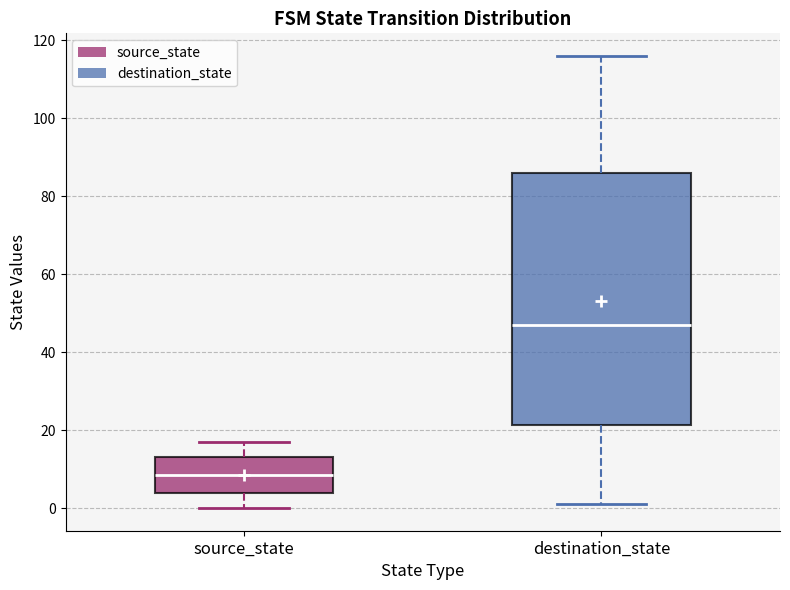

Reading left to right, read every box against the y-axis: the position of its median line, the range the box covers, and the ends of its whiskers. The values are not printed on the chart, so give them approximately, as read against the axis.

source_state: median 8, box 4 to 14, whiskers 0 to 18
destination_state: median 48, box 22 to 86, whiskers 2 to 116